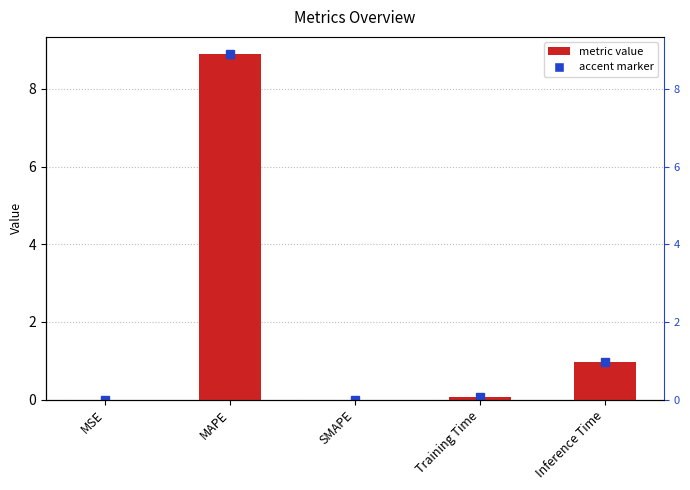

Rank the categories by value from lowest to highest.

SMAPE, MSE, Training Time, Inference Time, MAPE